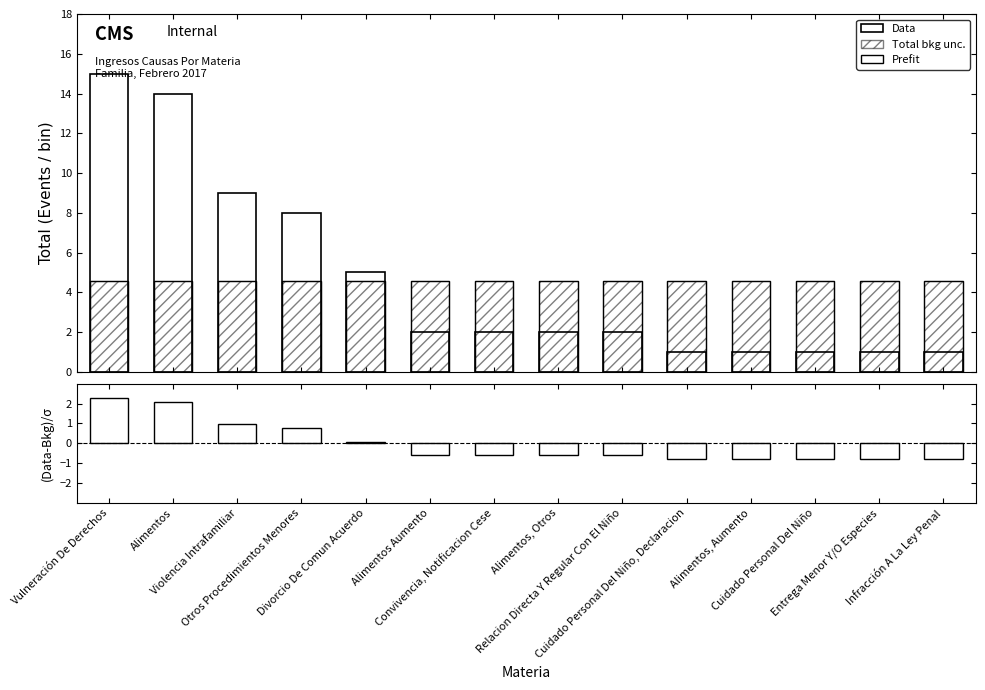

What is the value of the Prefit bar at the 8th from the left?

4.6